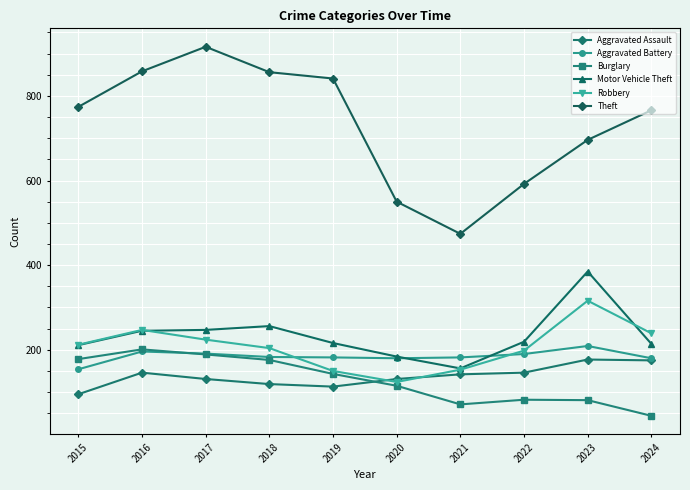

Is this an area chart (filled region under the line)?

No